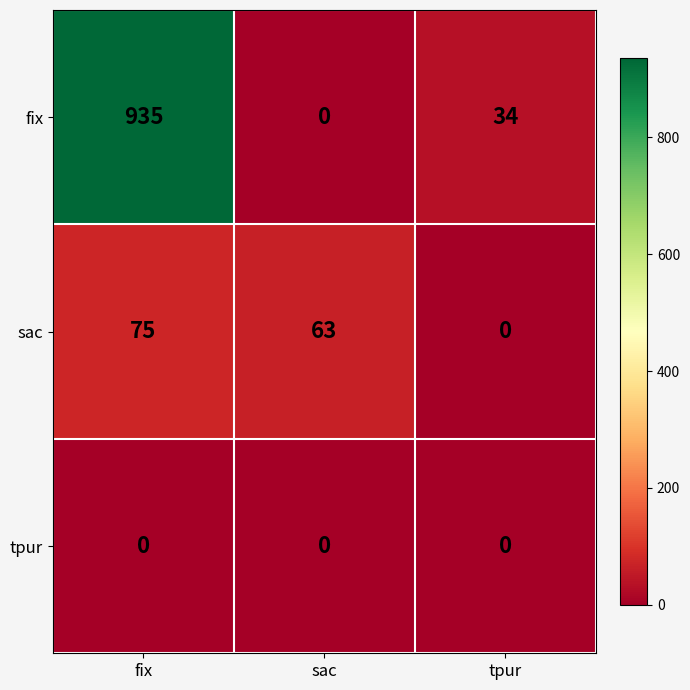

Count the sac values in the range 0 to 75.

3